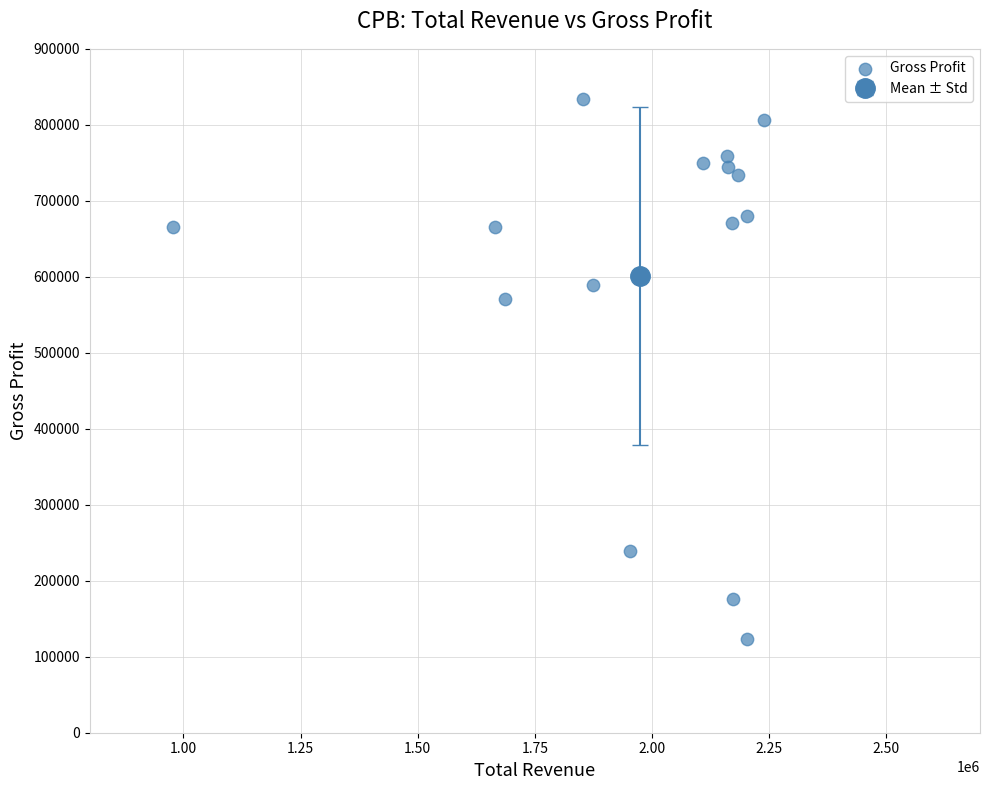

What is the range of X values (max minus min)?

1260000